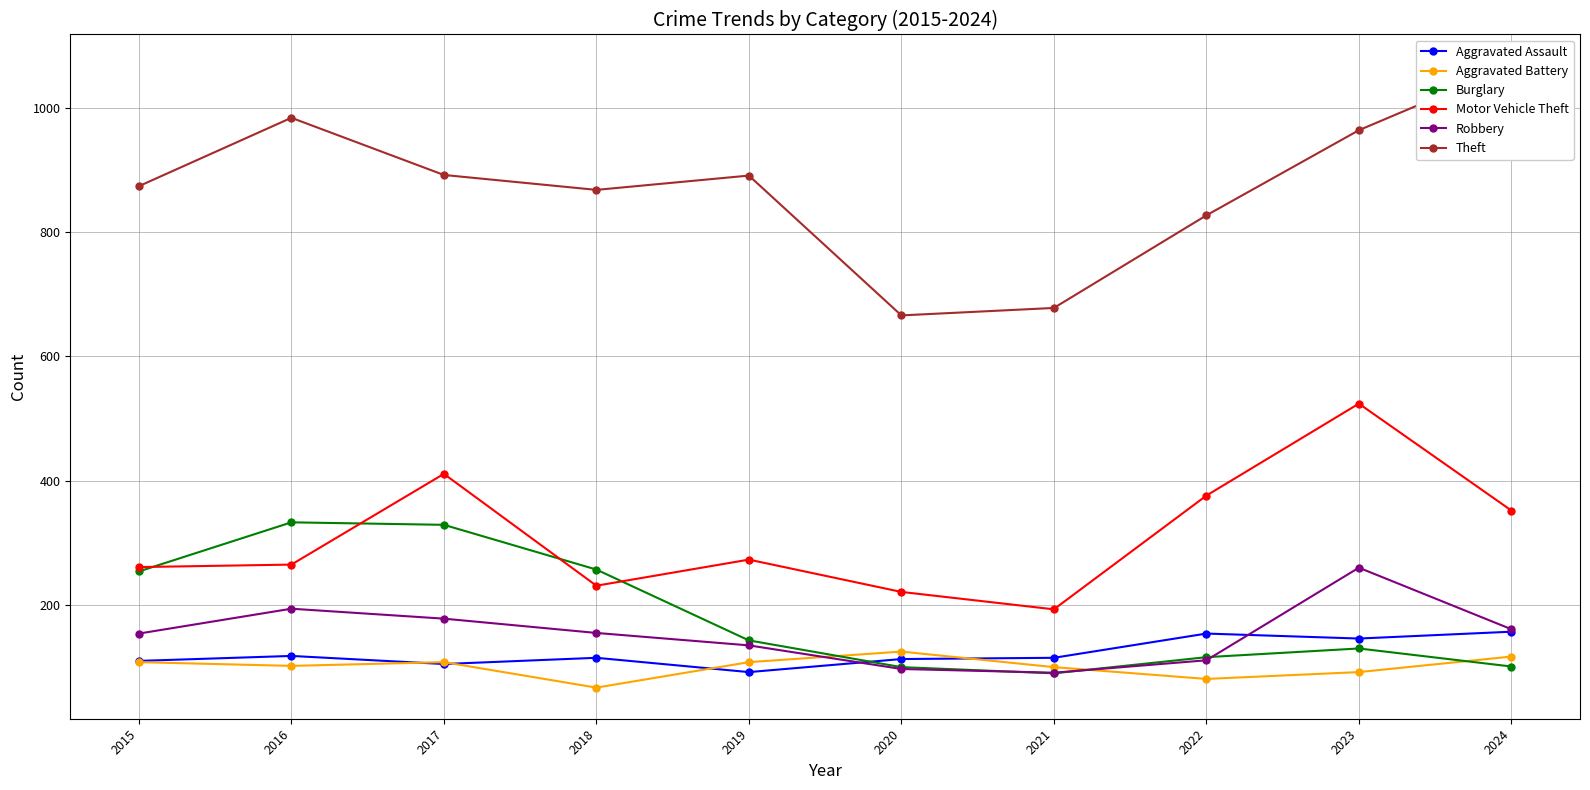

How many lines are shown in the chart?

6